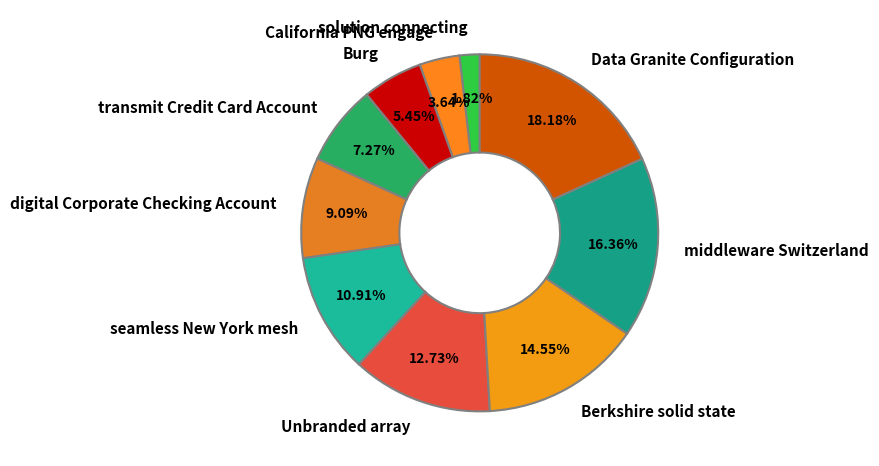

To the nearest percent, what is the difference between the largest and smallest slice percentages?

16%